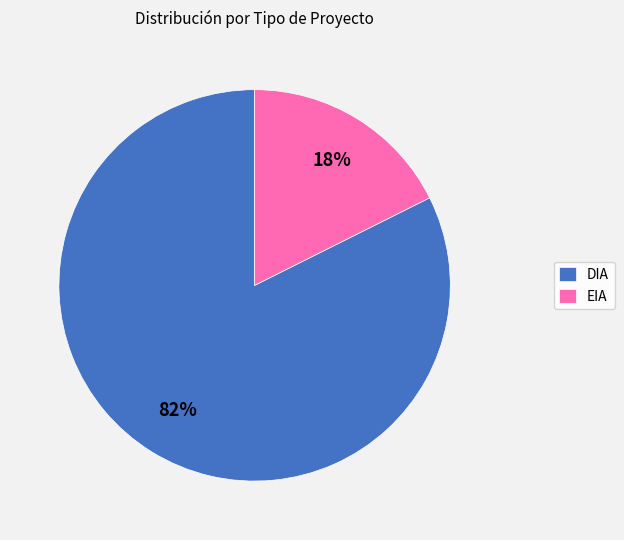

Rank the categories by value from lowest to highest.

EIA, DIA